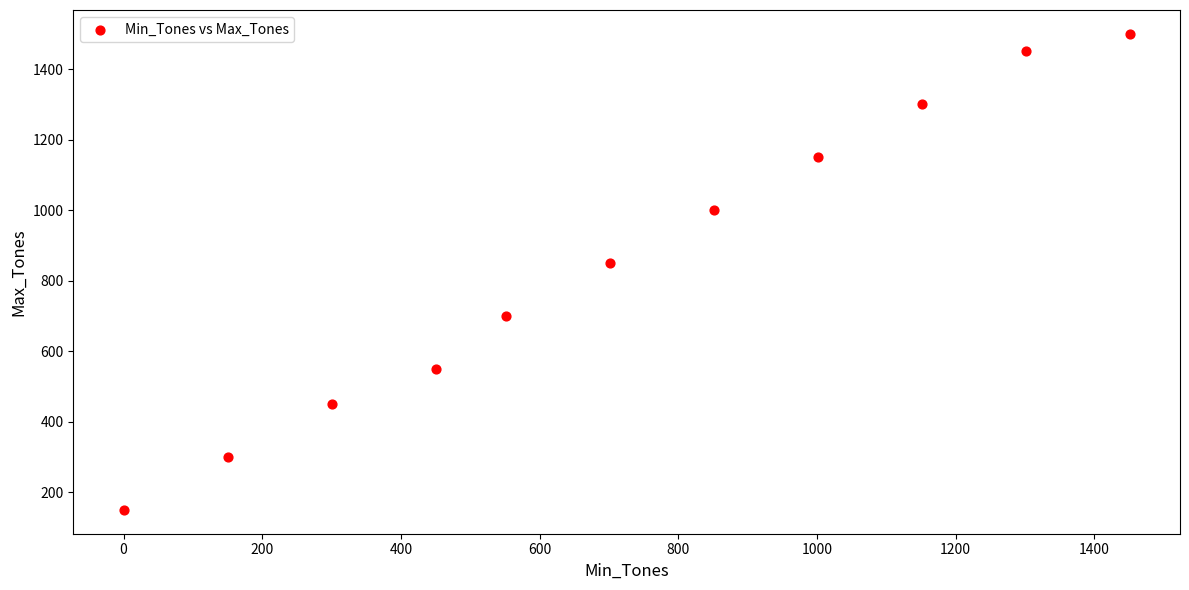

What is the range of Y values (max minus min)?

1350